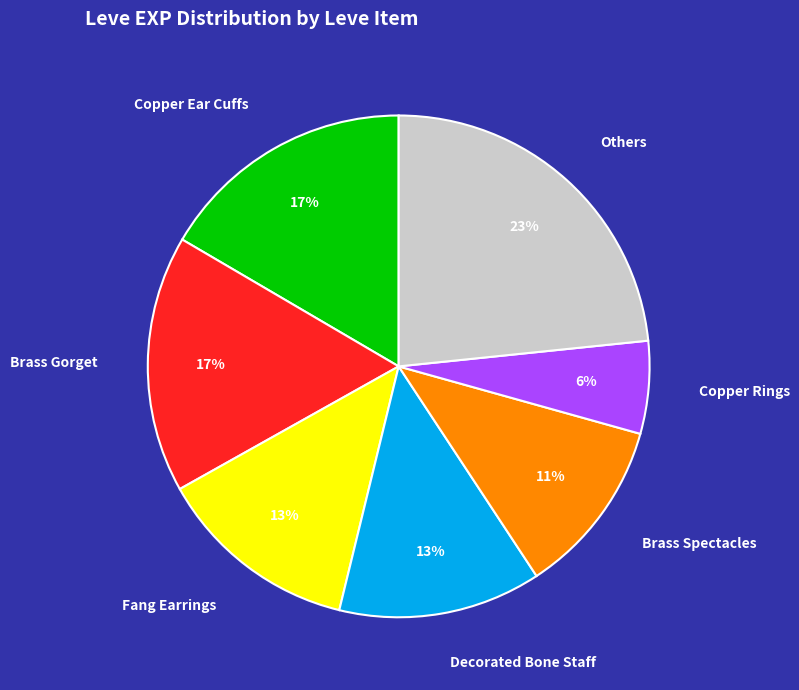

How many slices are in this pie chart?

7